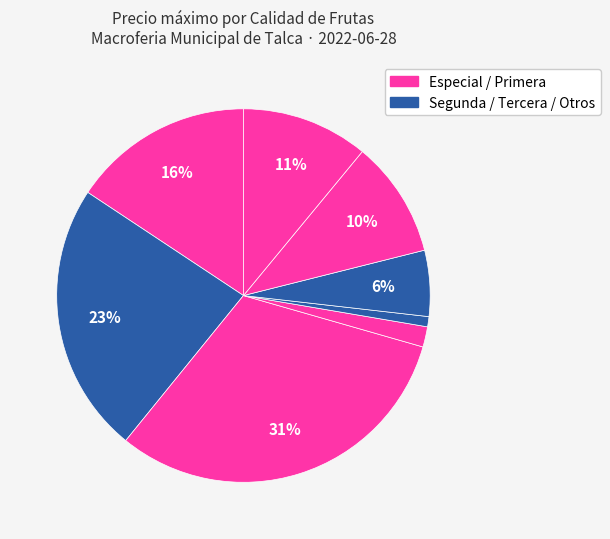

How many slices are in this pie chart?

8